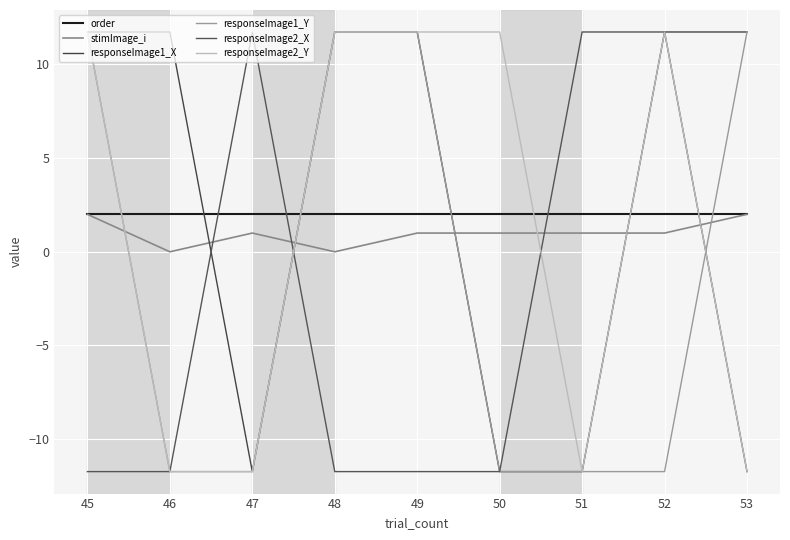

Does the chart have visible grid lines?

Yes